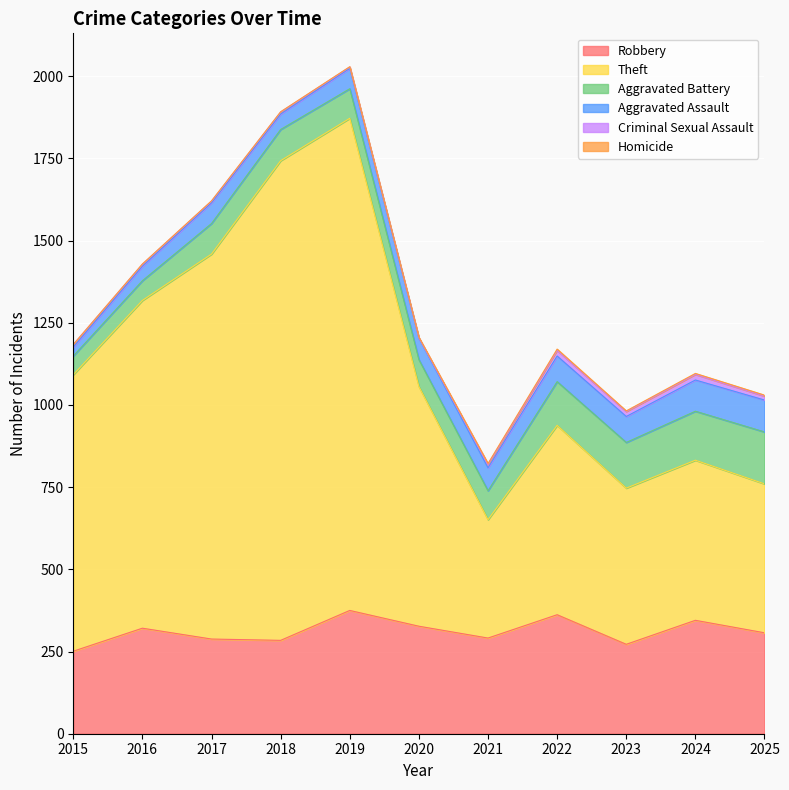

How many series are shown in this chart?

6